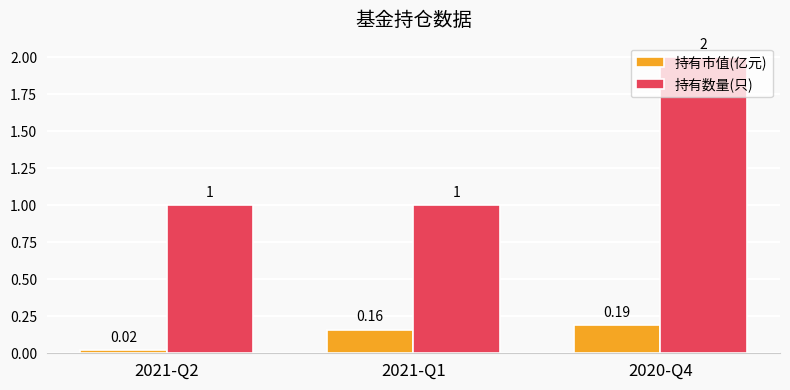

What is the maximum value for 持有数量(只)?

2.0